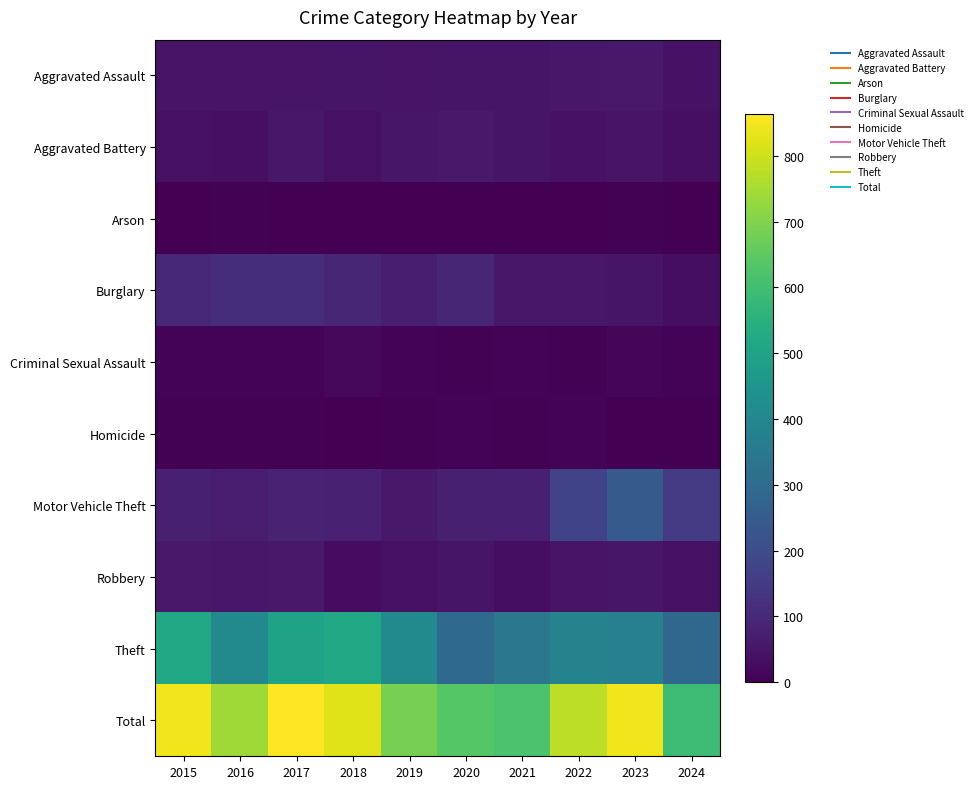

Reading left to right, extract all data points from this chart.

Aggravated Assault: 2015=46	2016=46	2017=44	2018=48	2019=44	2020=48	2021=50	2022=55	2023=59	2024=41
Aggravated Battery: 2015=38	2016=37	2017=54	2018=39	2019=51	2020=59	2021=49	2022=42	2023=47	2024=37
Arson: 2015=1	2016=4	2017=2	2018=3	2019=0	2020=2	2021=1	2022=3	2023=4	2024=2
Burglary: 2015=98	2016=112	2017=114	2018=92	2019=72	2020=92	2021=57	2022=56	2023=48	2024=32
Criminal Sexual Assault: 2015=7	2016=7	2017=7	2018=18	2019=7	2020=5	2021=9	2022=5	2023=11	2024=10
Homicide: 2015=6	2016=5	2017=4	2018=3	2019=5	2020=10	2021=4	2022=9	2023=2	2024=0
Motor Vehicle Theft: 2015=75	2016=67	2017=82	2018=78	2019=60	2020=75	2021=75	2022=175	2023=243	2024=146
Robbery: 2015=59	2016=54	2017=60	2018=27	2019=38	2020=48	2021=32	2022=46	2023=53	2024=38
Theft: 2015=515	2016=409	2017=497	2018=515	2019=409	2020=296	2021=341	2022=388	2023=377	2024=287
Total: 2015=845	2016=741	2017=864	2018=823	2019=686	2020=635	2021=618	2022=779	2023=844	2024=593